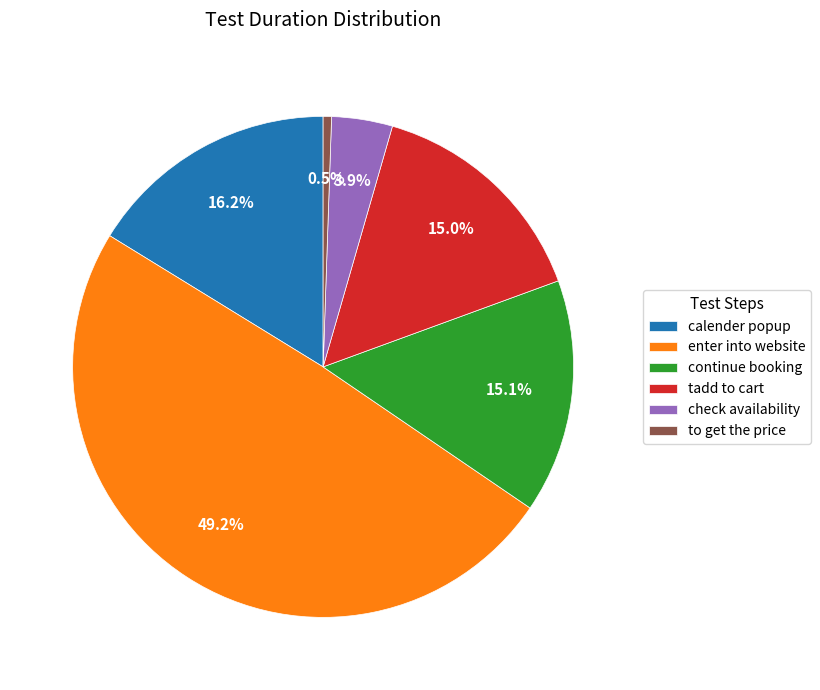

Which slice is the smallest?

to get the price